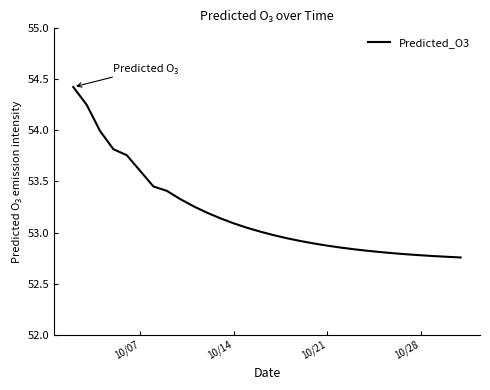

Count the number of categories in the chart.

30